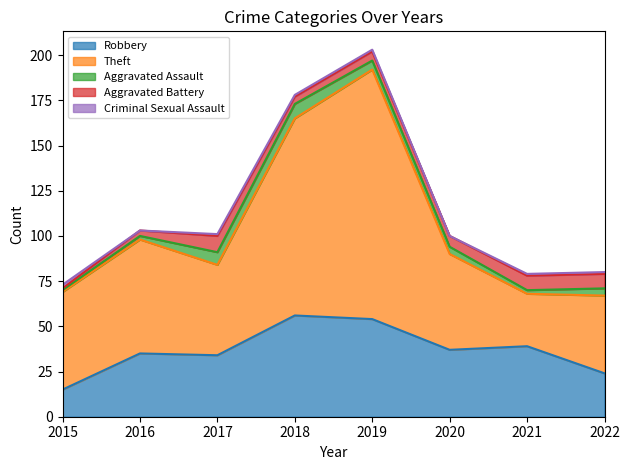

How many lines are shown in the chart?

5